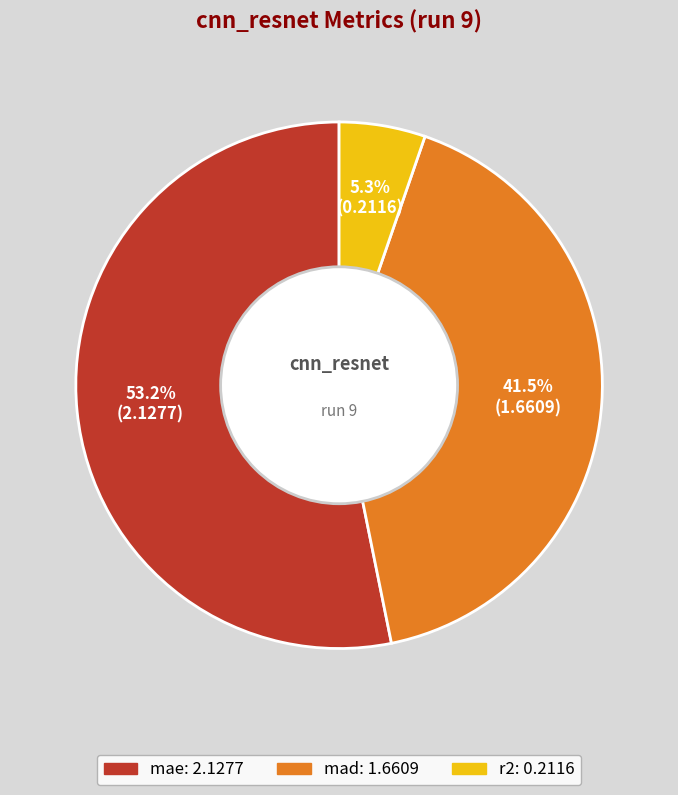

To the nearest percent, what is the difference between the largest and smallest slice percentages?

48%